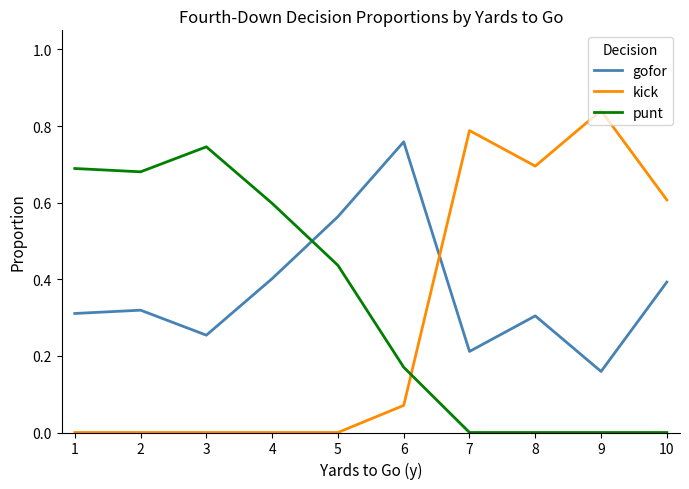

Between 4 and 9, which series saw the biggest shift?

kick